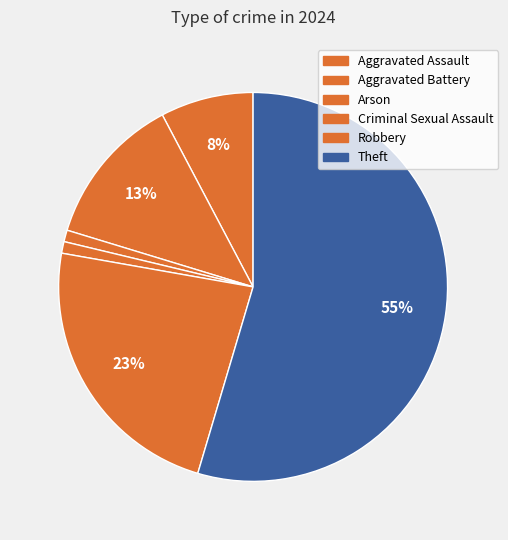

What is the largest slice in the pie chart?

Theft